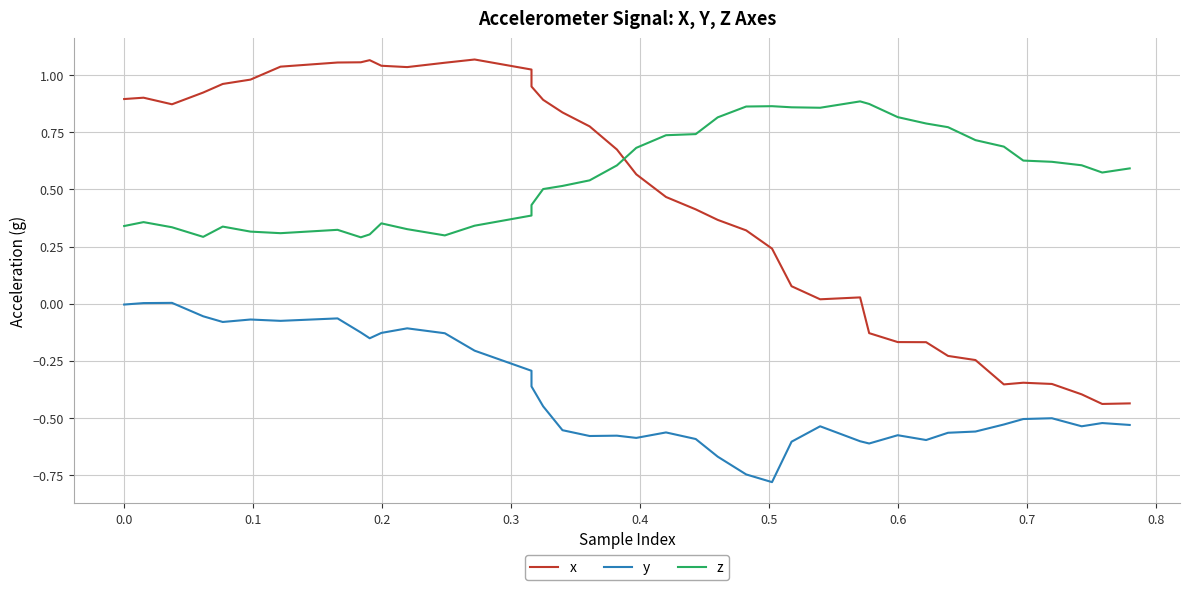

How many categories are shown in the chart?

40